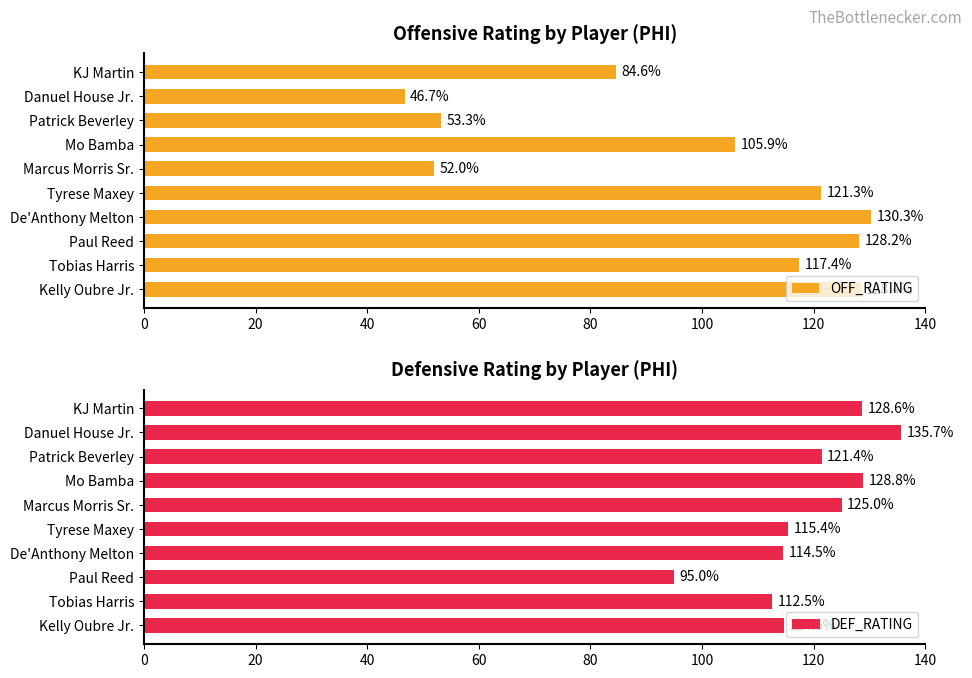

List the series in order of their peak value, highest first.

DEF_RATING, OFF_RATING